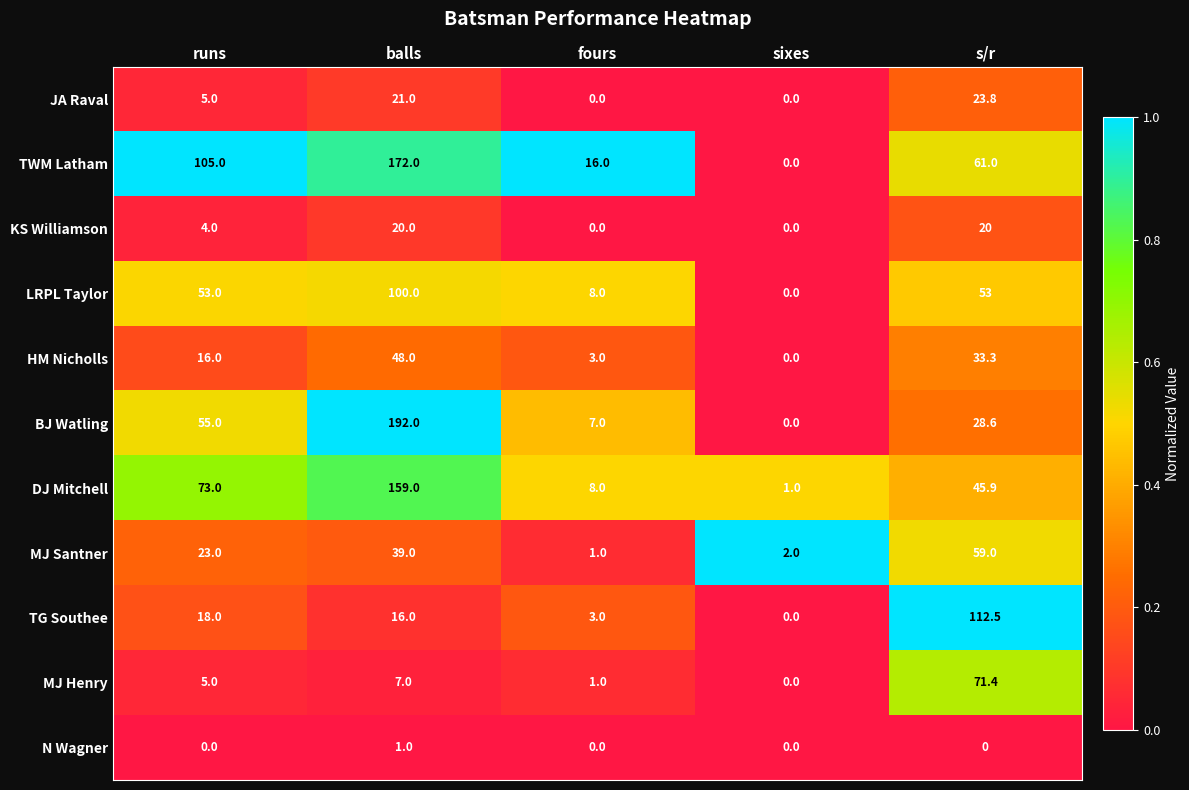

Rank the series by their maximum value, from highest to lowest.

BJ Watling, TWM Latham, DJ Mitchell, TG Southee, LRPL Taylor, MJ Henry, MJ Santner, HM Nicholls, JA Raval, KS Williamson, N Wagner